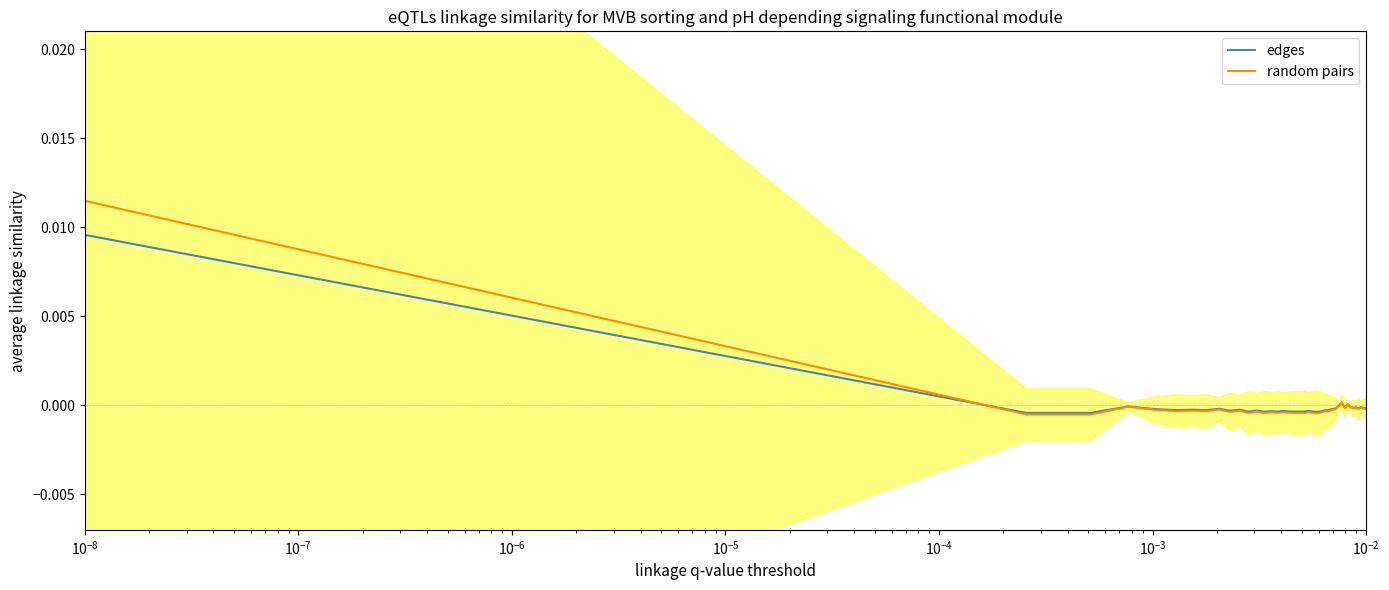

The random pairs series shows -0.0 at 18. True or false?

False